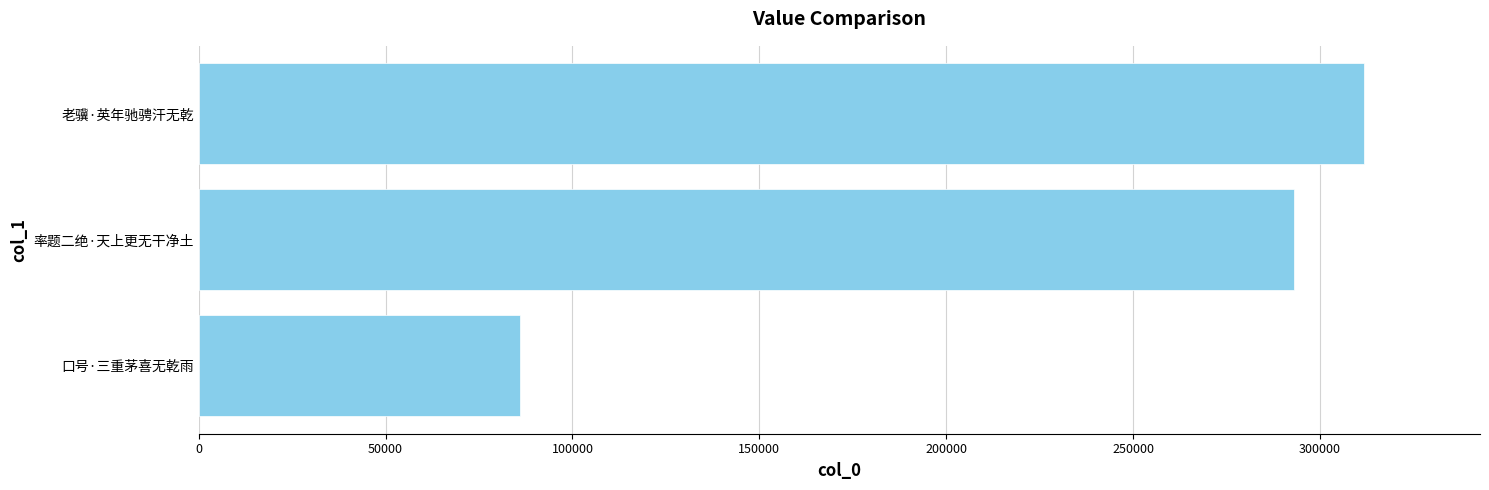

Reading top to bottom, list all the values displayed in this chart.

311691	293134	86015